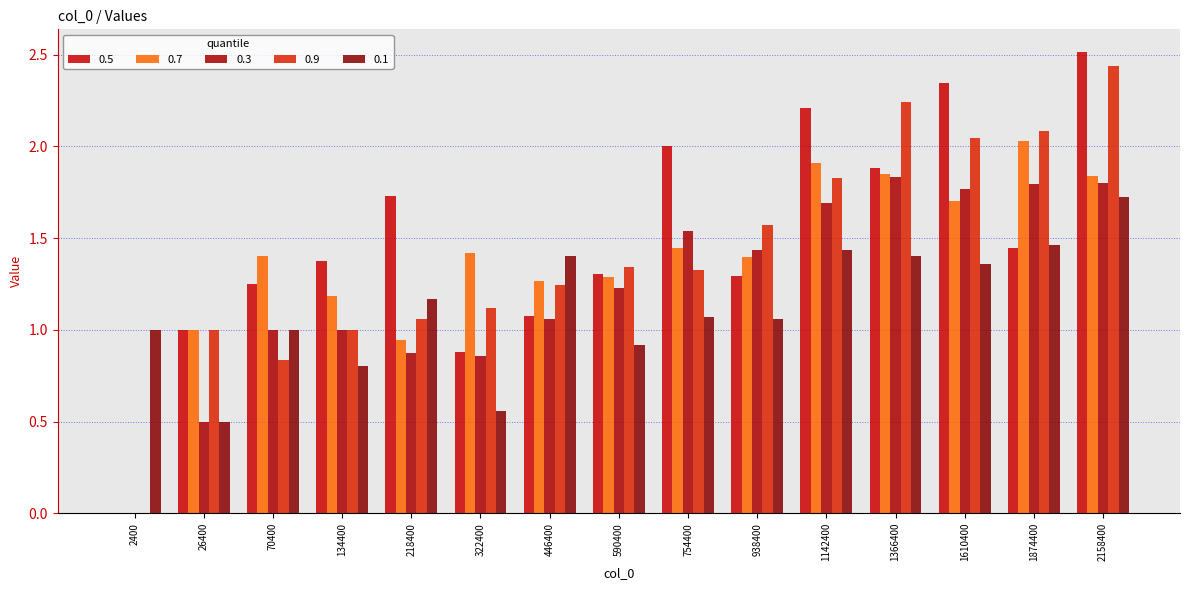

Rank the series by their maximum value, from lowest to highest.

0.1, 0.3, 0.7, 0.9, 0.5